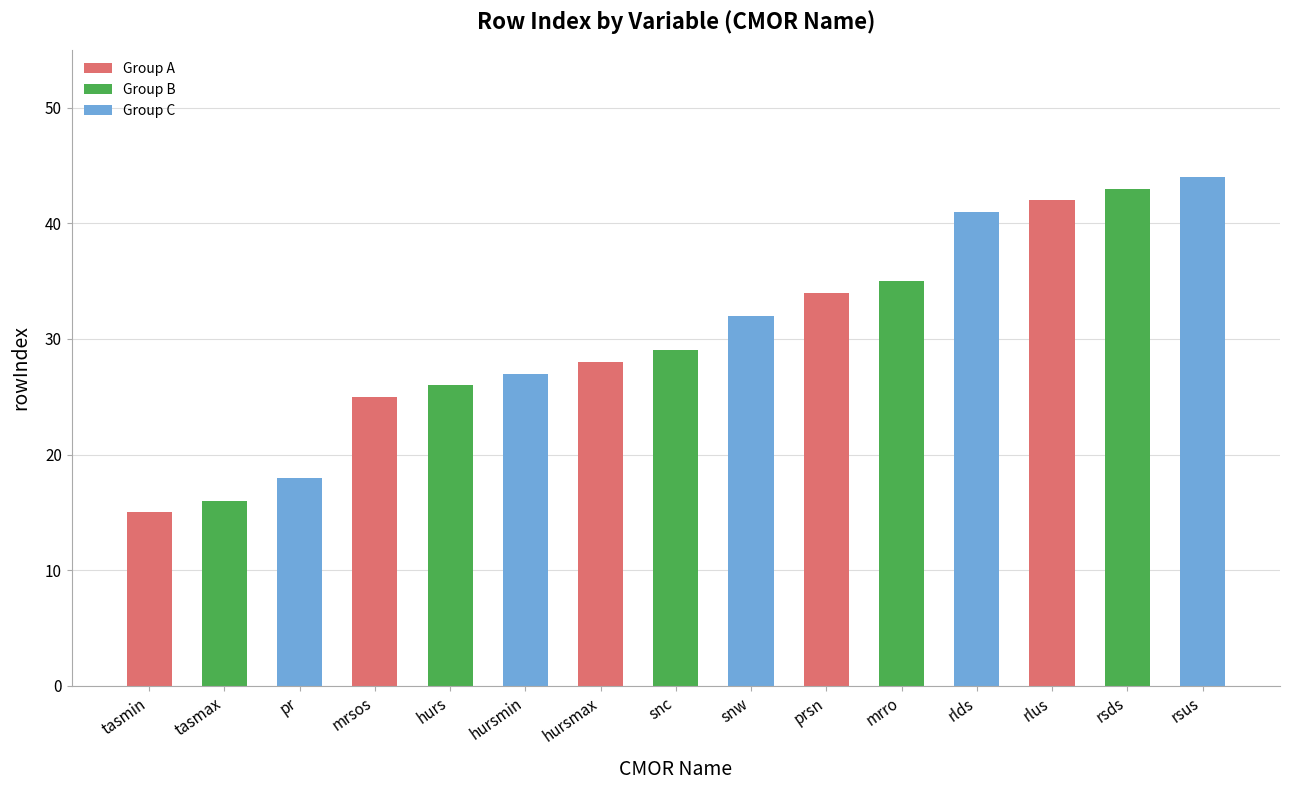

What is the difference between the maximum and minimum values?

29